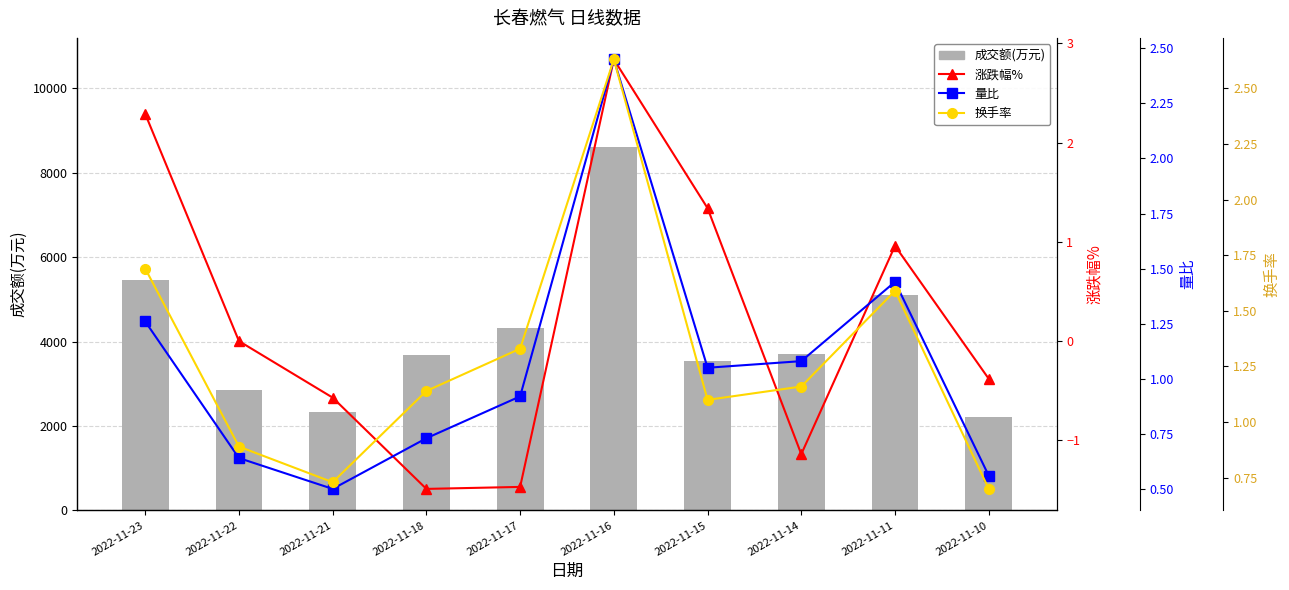

At which category is the sum across all series the highest?

2022-11-16